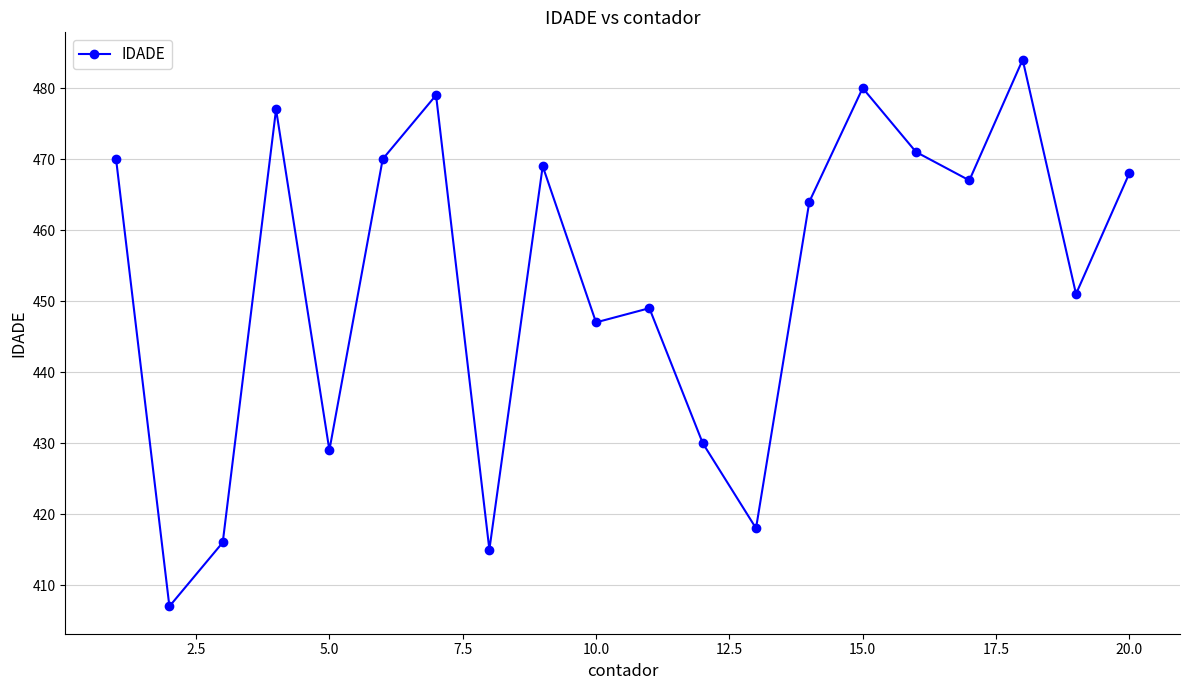

How many interior local valleys (lower than both neighbors) does the data have?

7